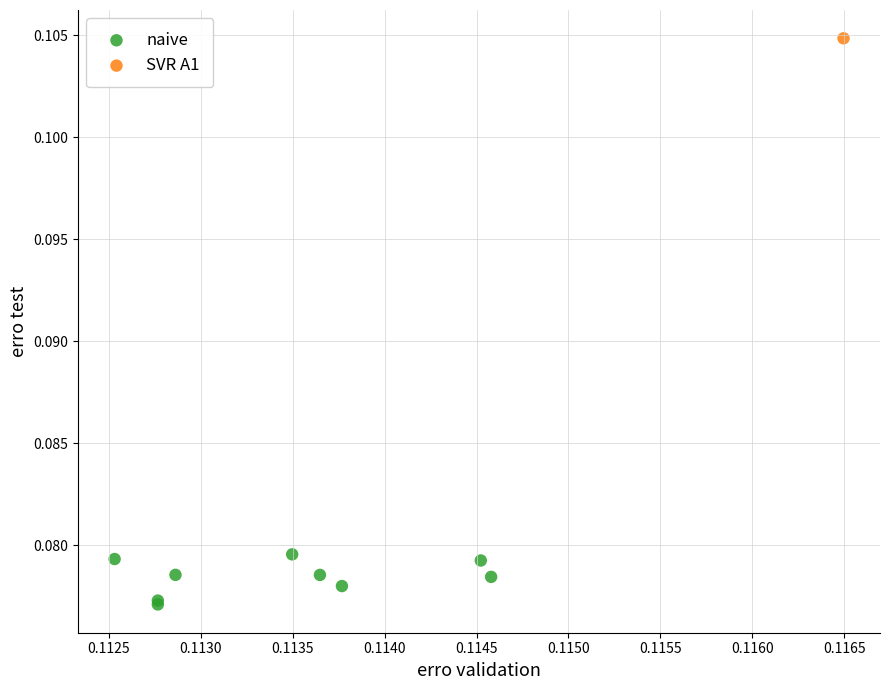

What are all the series names shown in the legend?

naive, SVR A1